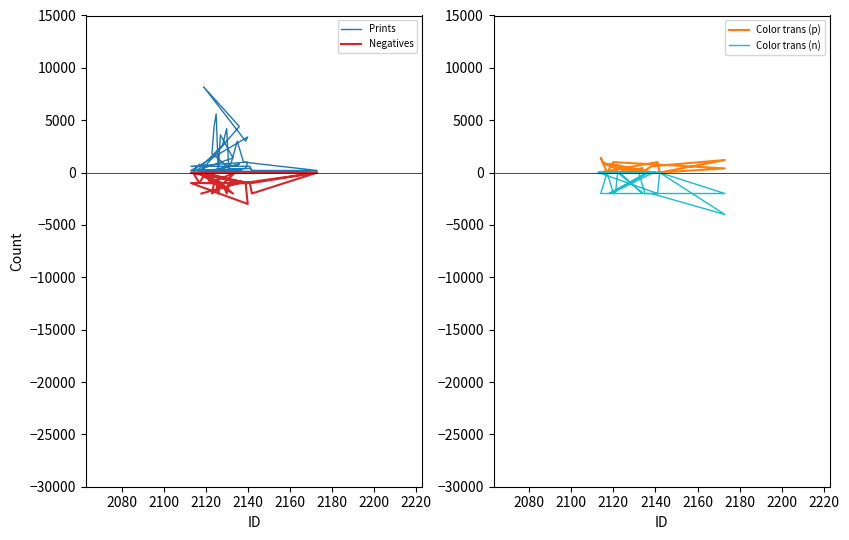

True or false: Negatives and Color trans (p) intersect in this chart.

False